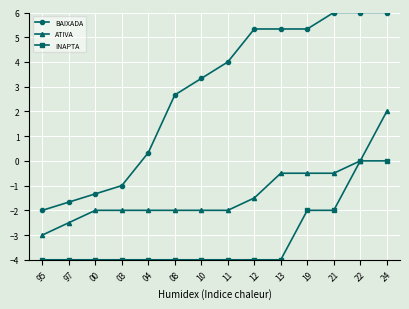

How many data points does each series have?

14